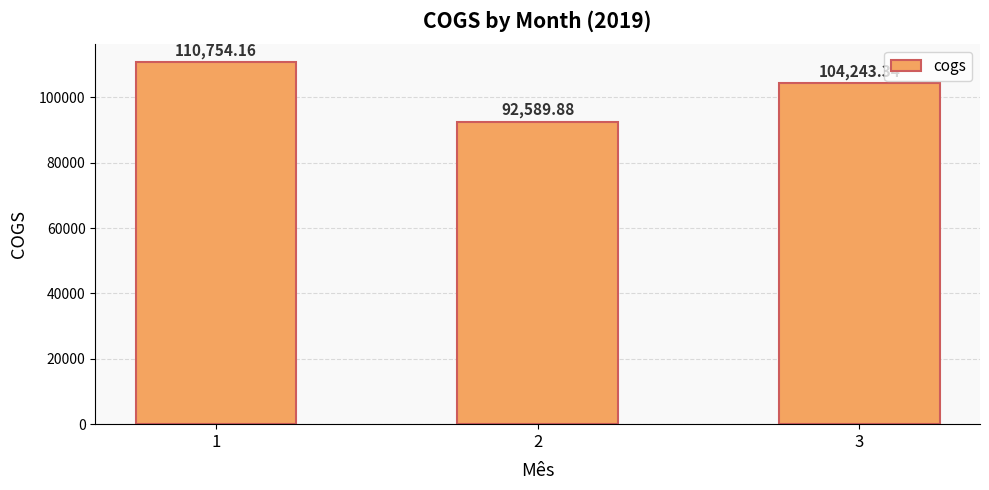

What is the sum of all values?

307587.4